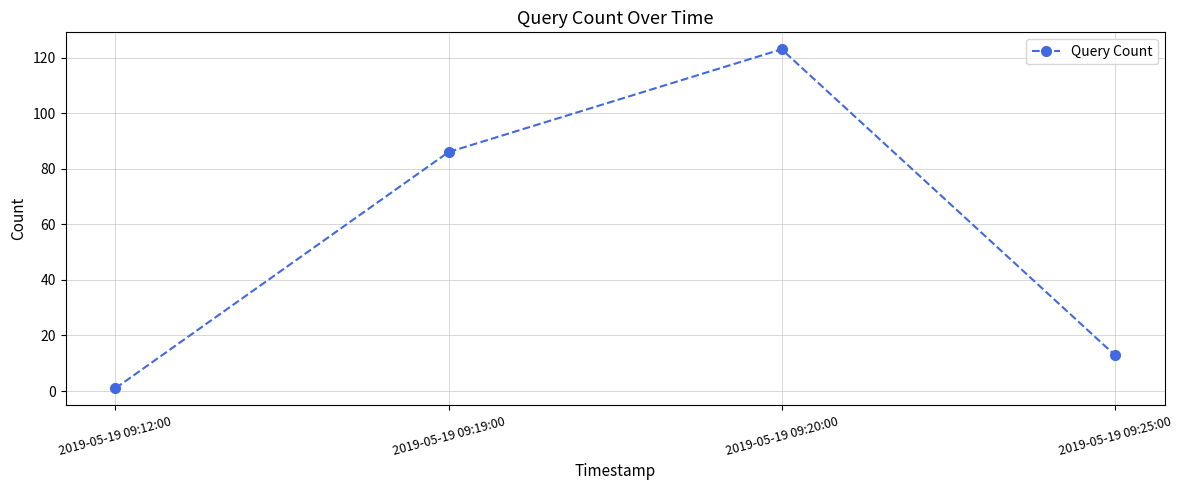

At which category does the data reach its first local peak?

2019-05-19 09:20:00